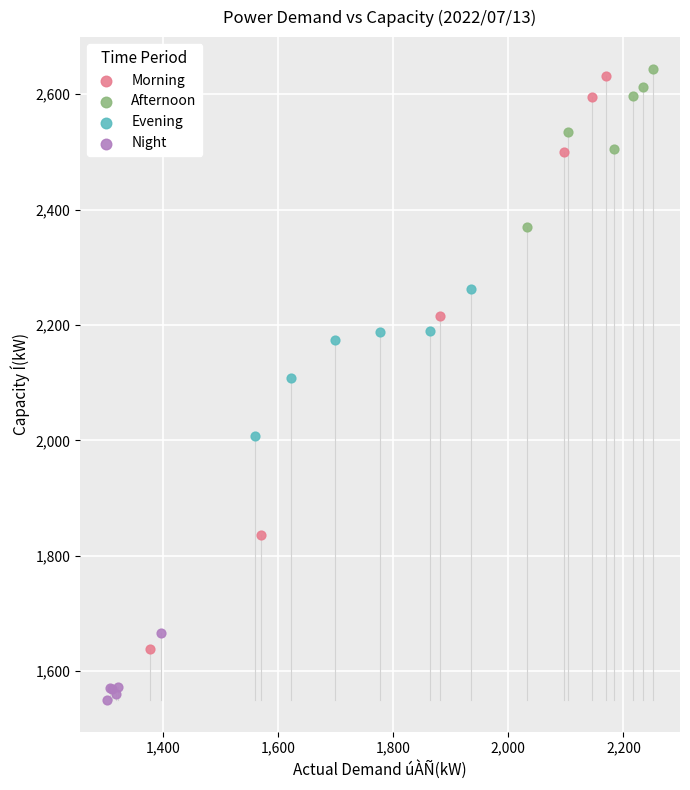

What are all the series names shown in the legend?

Morning, Afternoon, Evening, Night